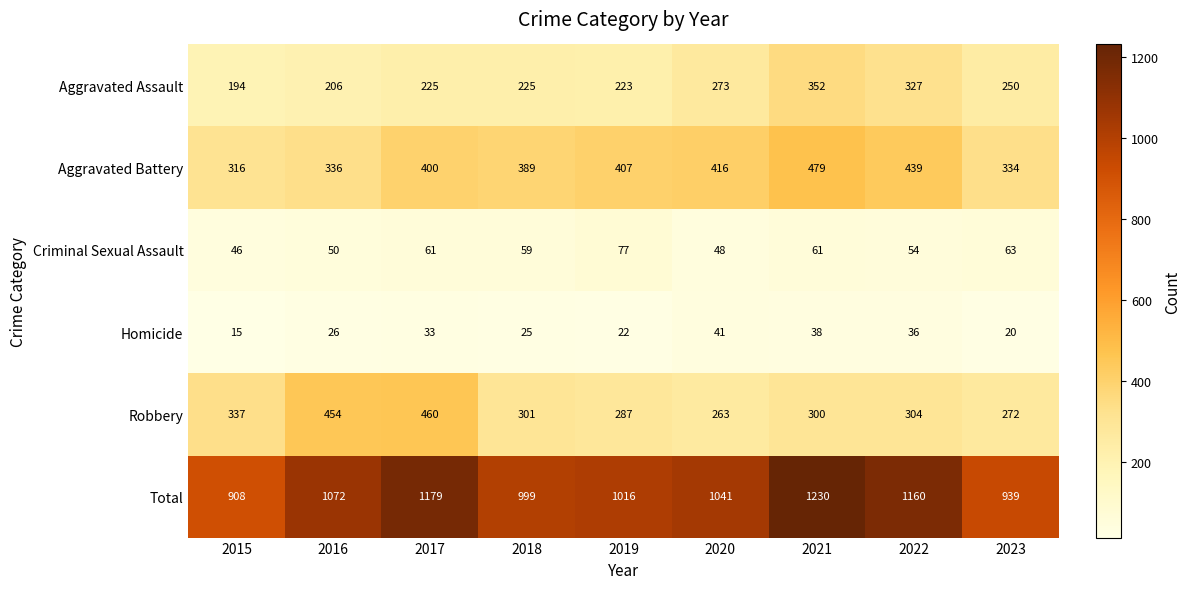

Which series has the largest total across all categories?

Total